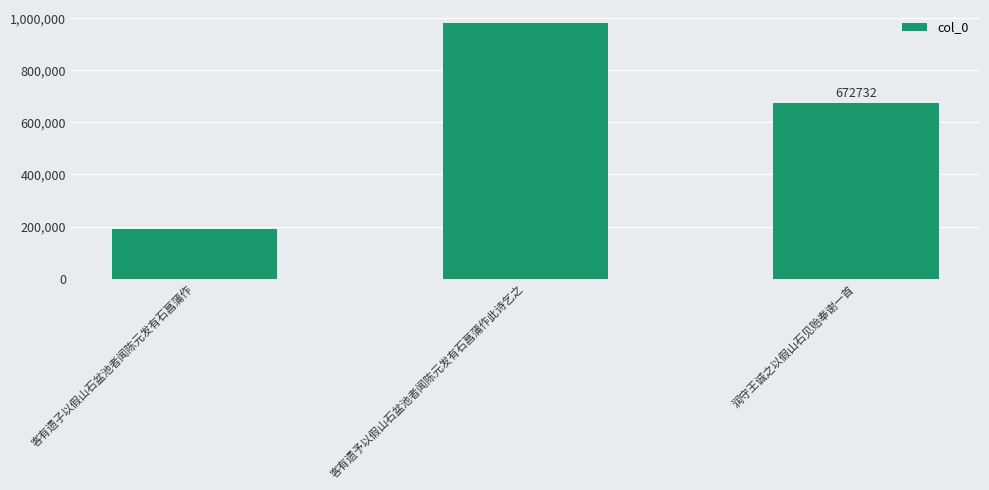

List the labels in order of value, largest first.

客有遗予以假山石盆池者闻陈元发有石菖蒲作此诗乞之, 润守王诚之以假山石见贻奉谢一首, 客有遗子以假山石盆池者闻陈元发有石菖蒲作